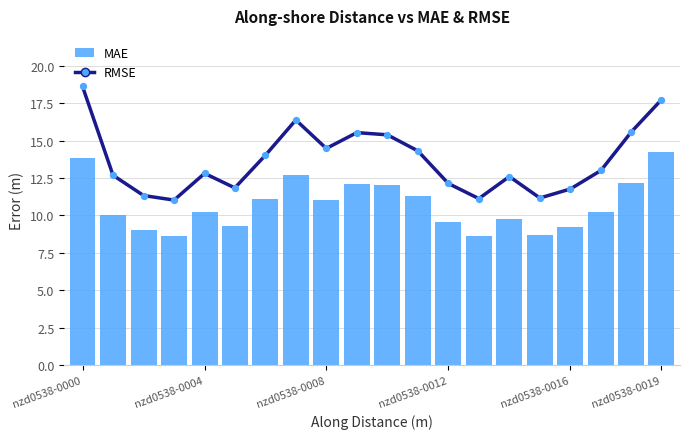

Is the value of MAE at nzd0538-0000 greater than the value of RMSE at 14?

Yes